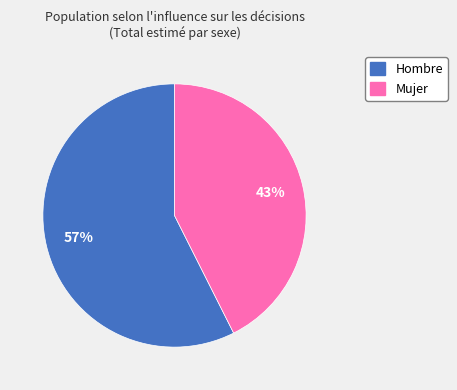

Do Mujer and Hombre together represent more than half of the pie?

Yes